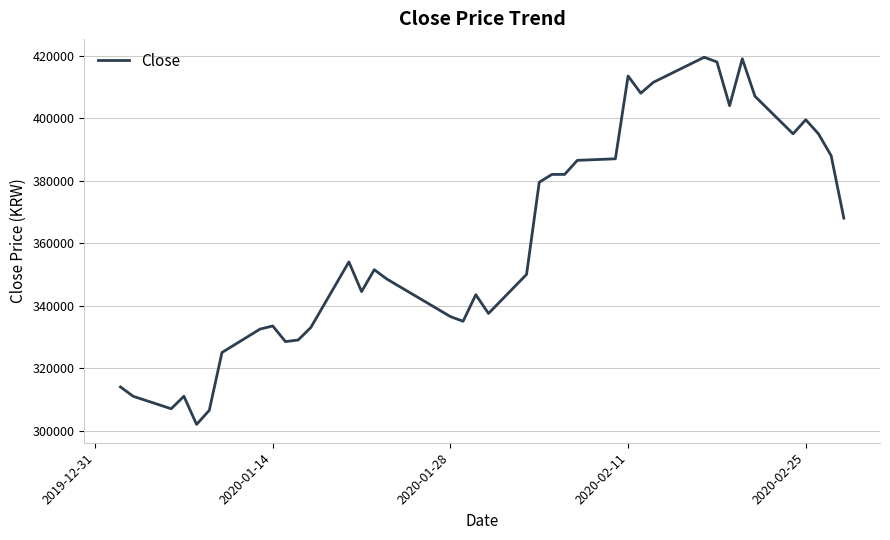

What is the minimum value shown in the chart?

302000